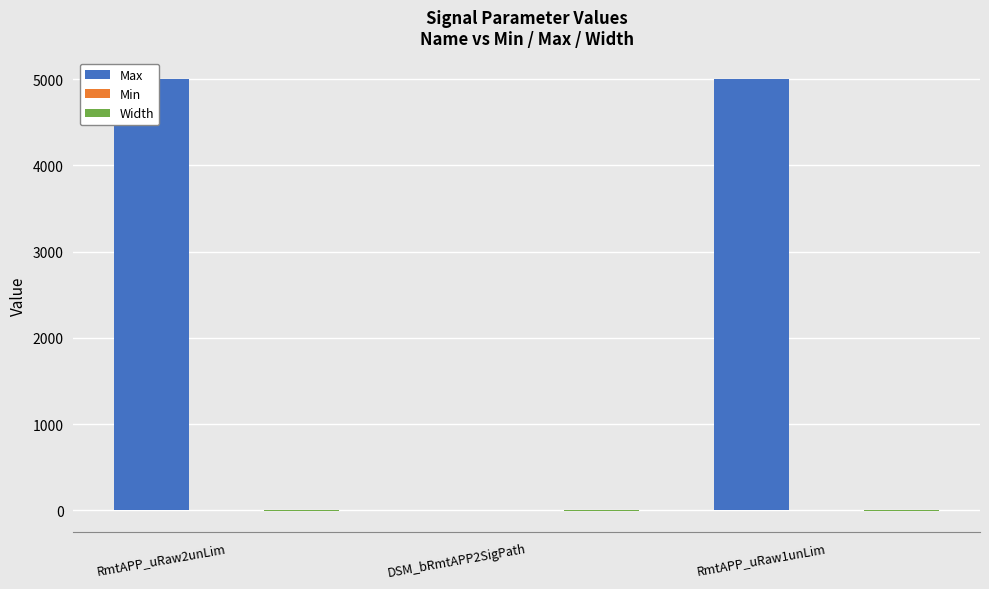

How many bars are there in total?

9